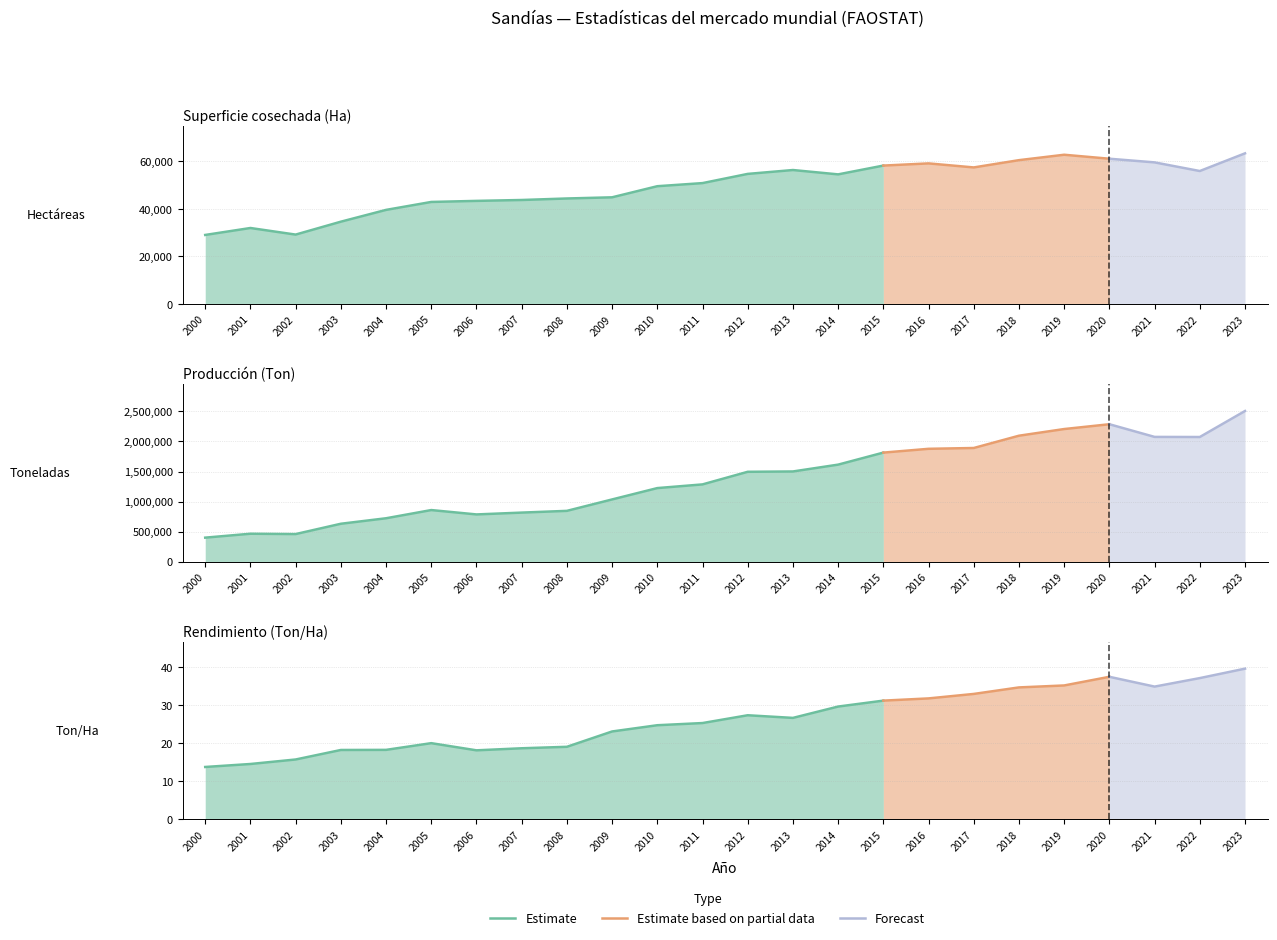

Reading right to left, transcribe all the data shown in this chart.

Superficie cosechada (Ha): 63258.0	55834.0	59462.0	61000.0	62673.0	60400.0	57343.0	59039.0	58120.0	54427.0	56254.0	54626.0	50759.0	49455.0	44791.0	44301.0	43664.0	43290.0	42844.0	39506.0	34550.0	29130.0	31900.0	28980.0
Producción (Ton): 2507140.4	2074242.9	2075874.0	2286809.1	2206866.0	2095757.5	1891273.8	1877677.0	1814435.0	1614301.0	1500559.0	1495081.0	1285134.0	1223767.0	1034722.0	844631.0	815665.0	785224.0	857942.0	721376.0	629847.0	458123.0	463892.0	398691.0
Rendimiento (Ton/Ha): 39.6	37.2	34.9	37.5	35.2	34.7	33.0	31.8	31.2	29.7	26.7	27.4	25.3	24.7	23.1	19.1	18.7	18.1	20.0	18.3	18.2	15.7	14.5	13.8